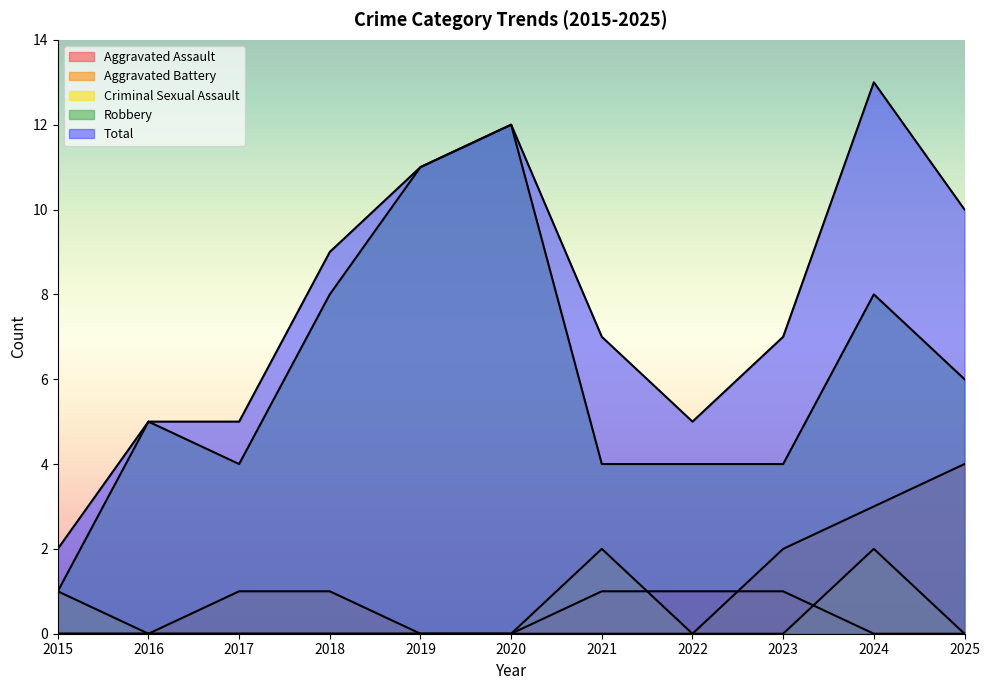

What is the difference between the maximum and second lowest values in the Robbery series?

8